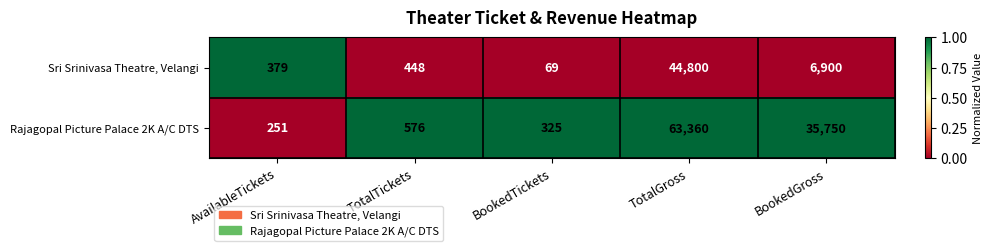

What is the difference between the second highest and second lowest values in the Sri Srinivasa Theatre, Velangi series?

6521